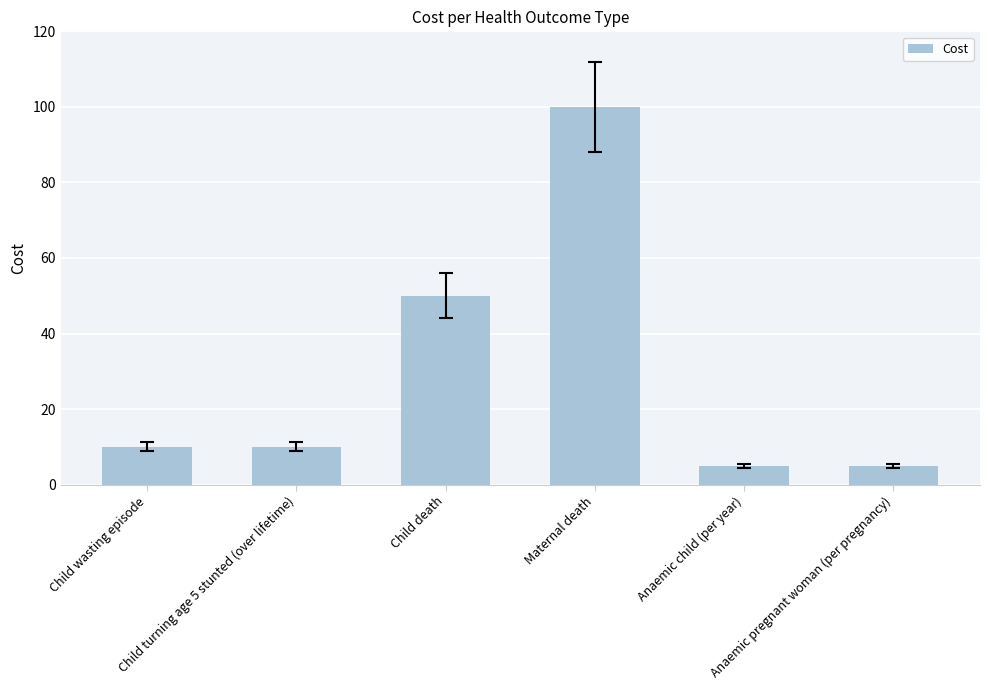

What position from the right is Child turning age 5 stunted (over lifetime)?

5